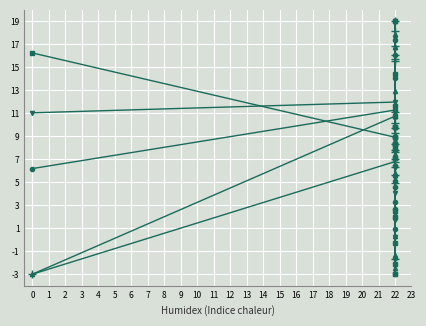

What is the value of the Active hours point at the 18th from the left?

9.7